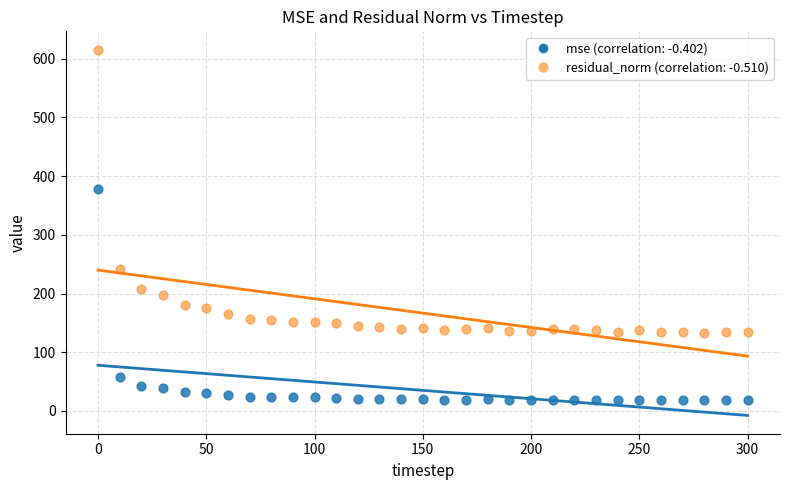

Across all data points, what is the range of X values (max minus min)?

300.0